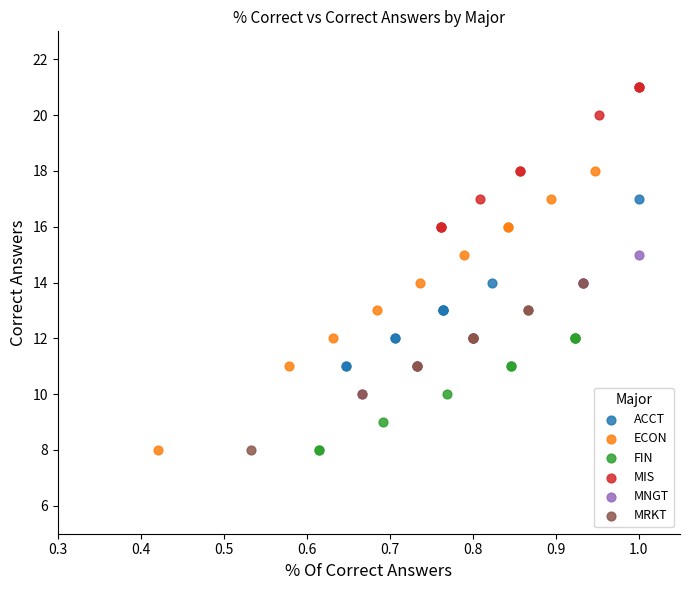

Which series has the widest spread of Y values?

ECON